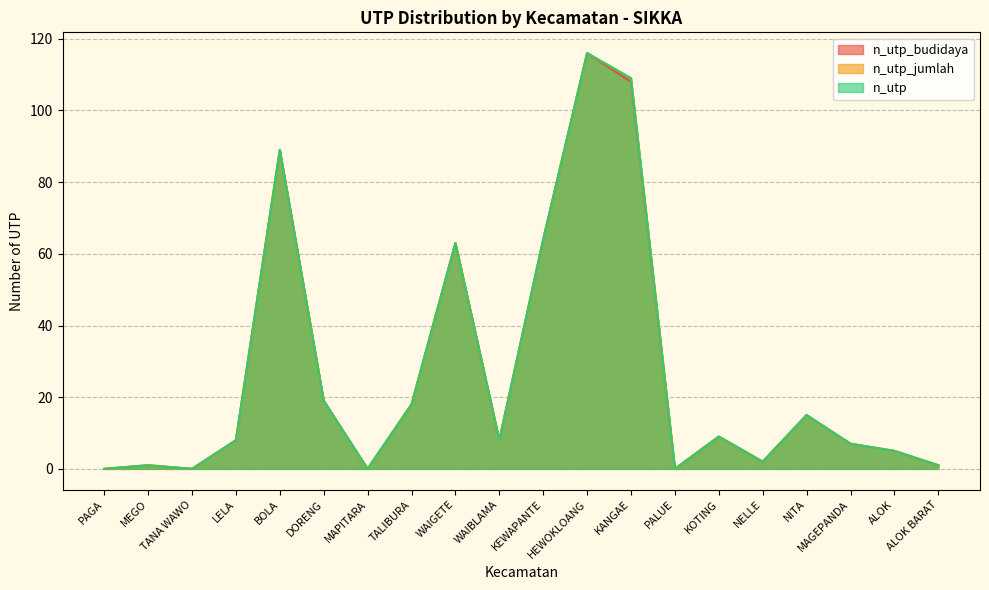

True or false: n_utp and n_utp_jumlah intersect in this chart.

False